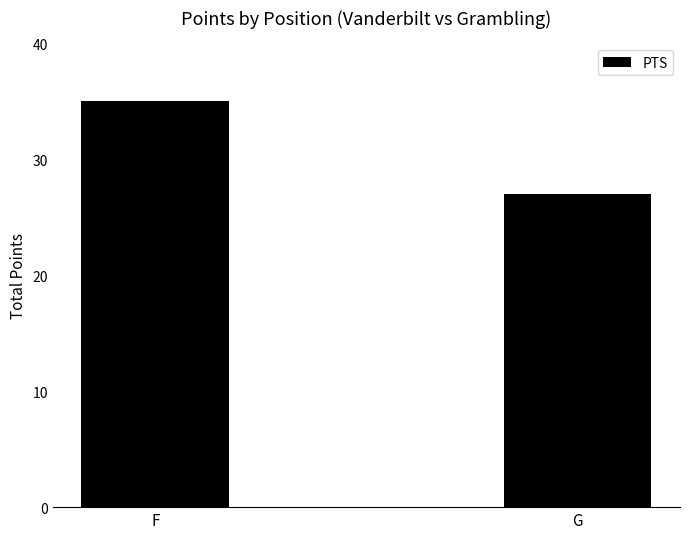

Rank the categories by value from lowest to highest.

G, F